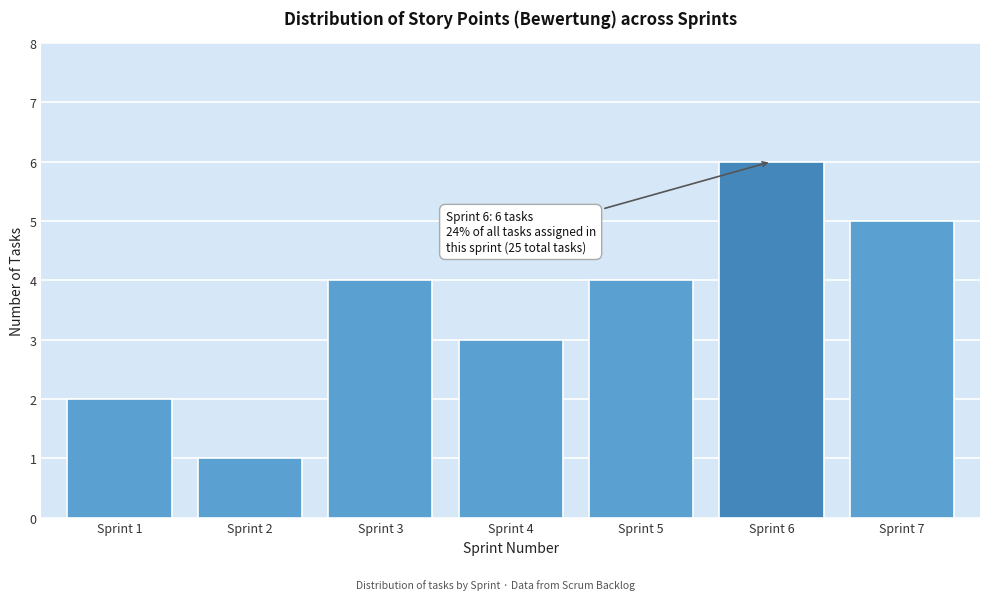

Reading left to right, list all the values displayed in this chart.

2	1	4	3	4	6	5